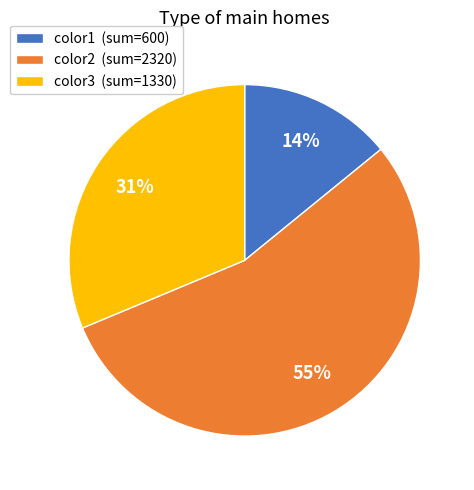

To the nearest percent, what is the average slice percentage?

33%